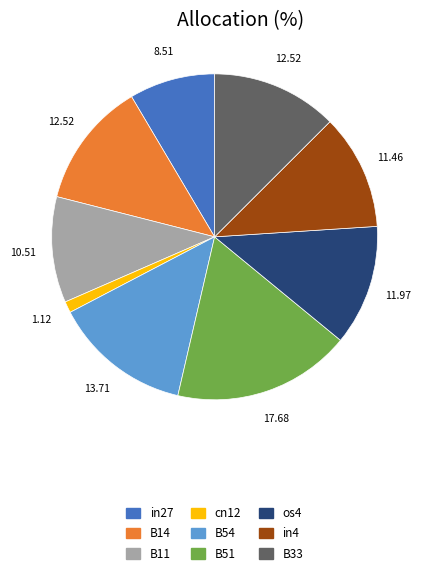

Do os4 and in27 together represent more than half of the pie?

No